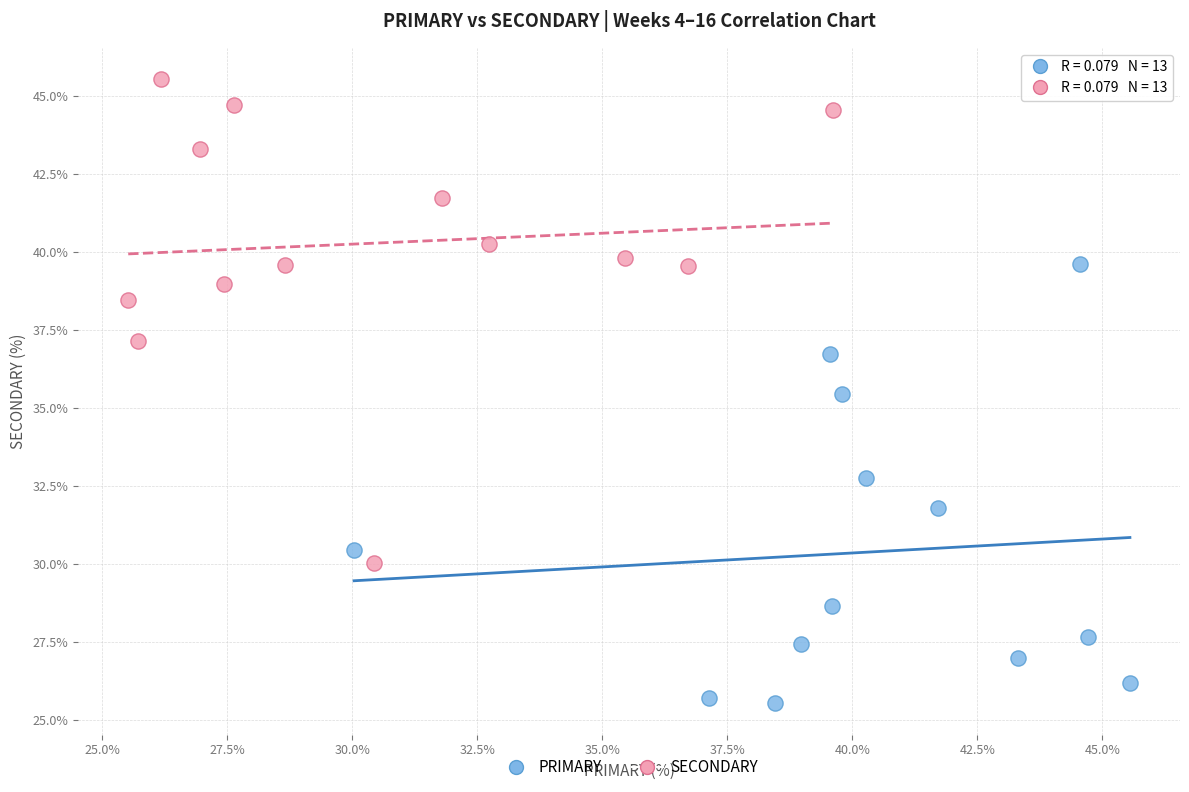

Which series reaches the minimum Y coordinate?

PRIMARY